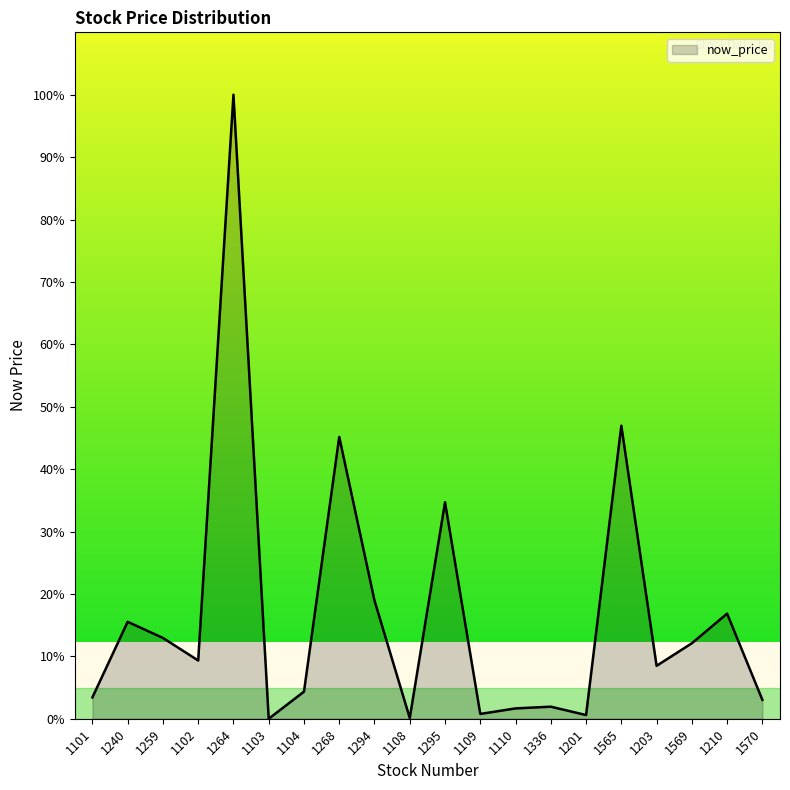

What is the difference between the maximum and minimum values?

100.0